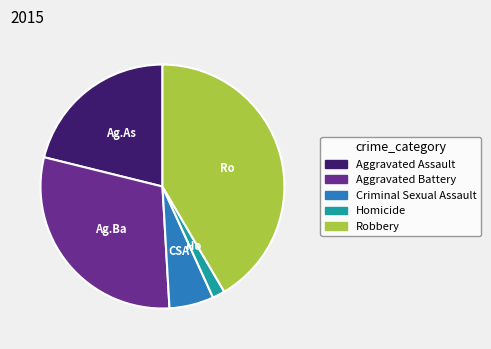

Approximately how many times larger is the value at Robbery compared to Homicide?

25.1